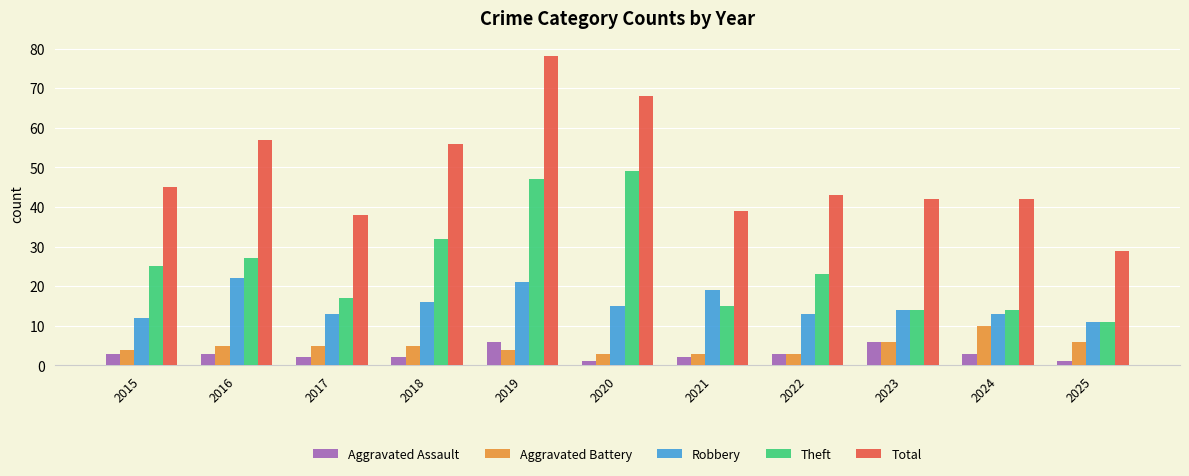

Reading right to left, extract all data points from this chart.

Aggravated Assault: 2025=1	2024=3	2023=6	2022=3	2021=2	2020=1	2019=6	2018=2	2017=2	2016=3	2015=3
Aggravated Battery: 2025=6	2024=10	2023=6	2022=3	2021=3	2020=3	2019=4	2018=5	2017=5	2016=5	2015=4
Robbery: 2025=11	2024=13	2023=14	2022=13	2021=19	2020=15	2019=21	2018=16	2017=13	2016=22	2015=12
Theft: 2025=11	2024=14	2023=14	2022=23	2021=15	2020=49	2019=47	2018=32	2017=17	2016=27	2015=25
Total: 2025=29	2024=42	2023=42	2022=43	2021=39	2020=68	2019=78	2018=56	2017=38	2016=57	2015=45